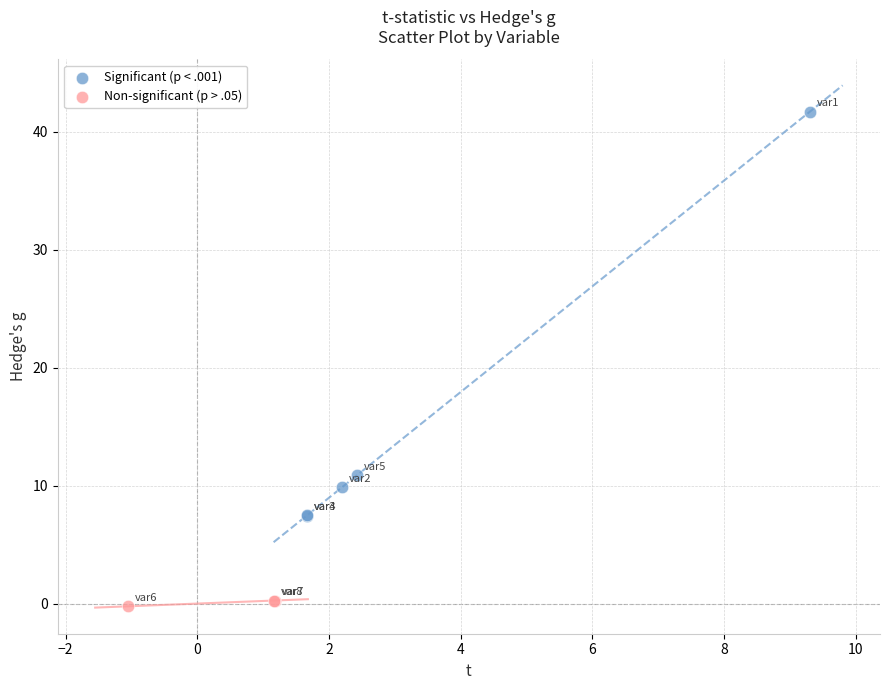

Which series has the largest Y range (max minus min)?

Significant (p < .001)